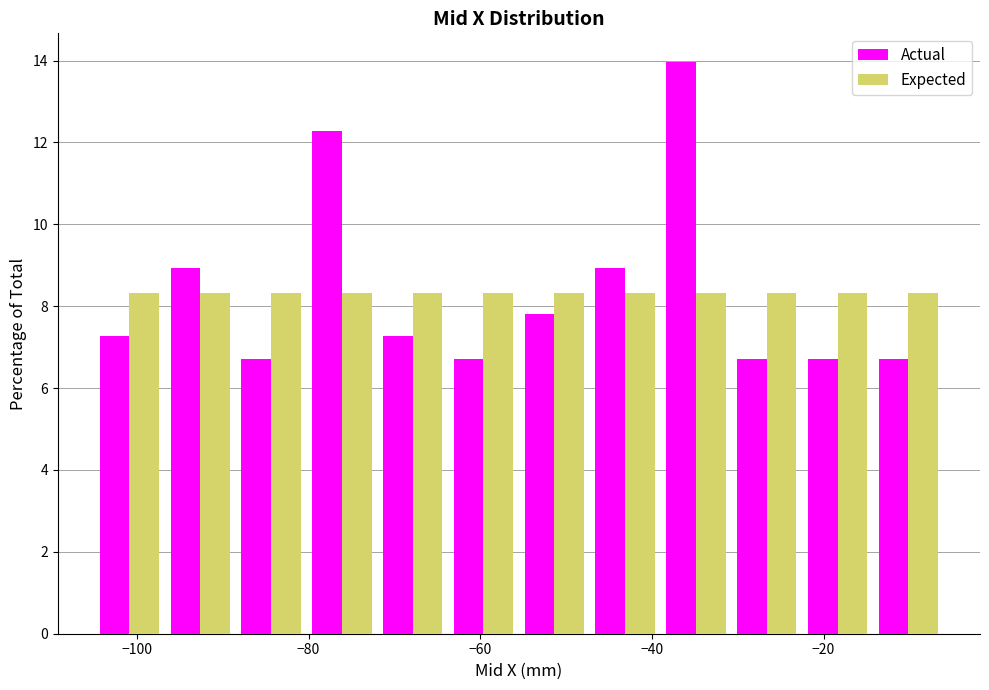

What is the height of the Actual bar covering -30 to -22 on the x-axis? Neither the bar edges nor the heights are printed on the chart, so give them approximately, as read against the axes.

6.8